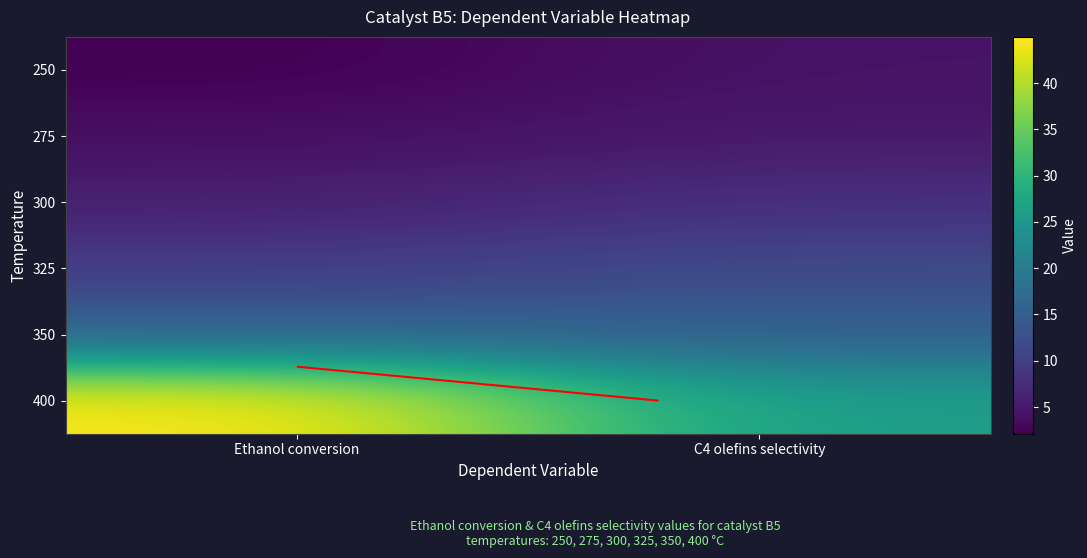

Is the value of 400 at Ethanol conversion greater than the value of 250 at C4 olefins selectivity?

Yes